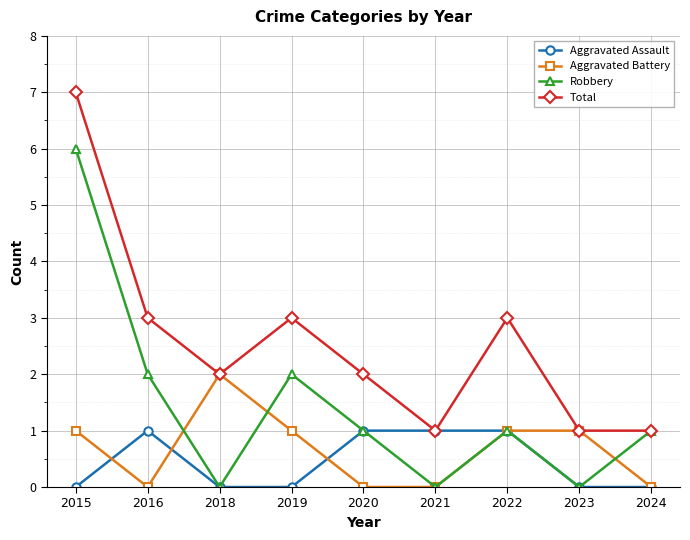

Count the number of categories in the chart.

9